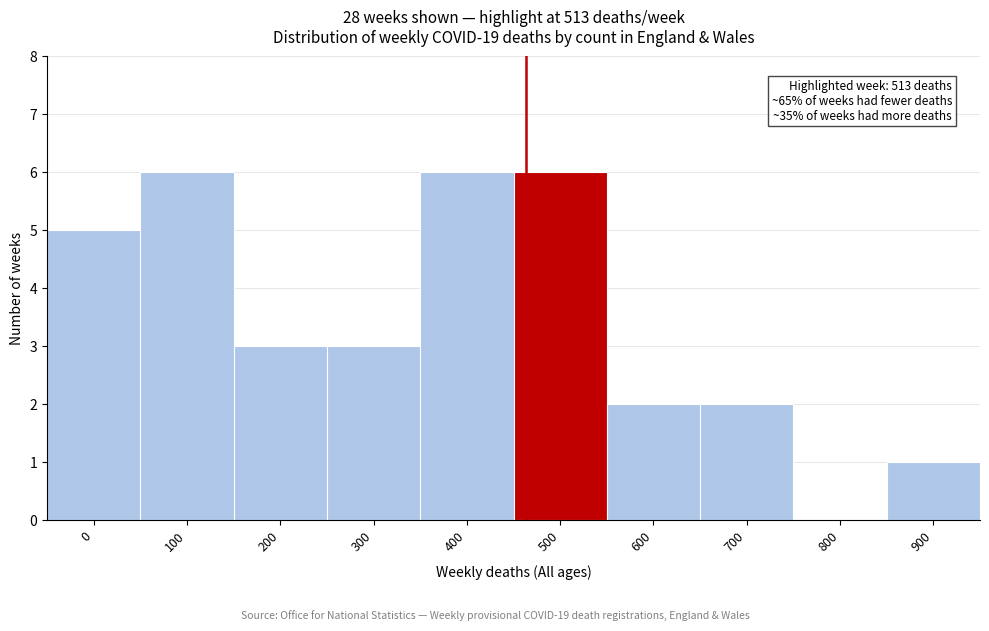

Reading left to right, what are all the values shown in this chart?

0=5	100=6	200=3	300=3	400=6	500=6	600=2	700=2	800=0	900=1